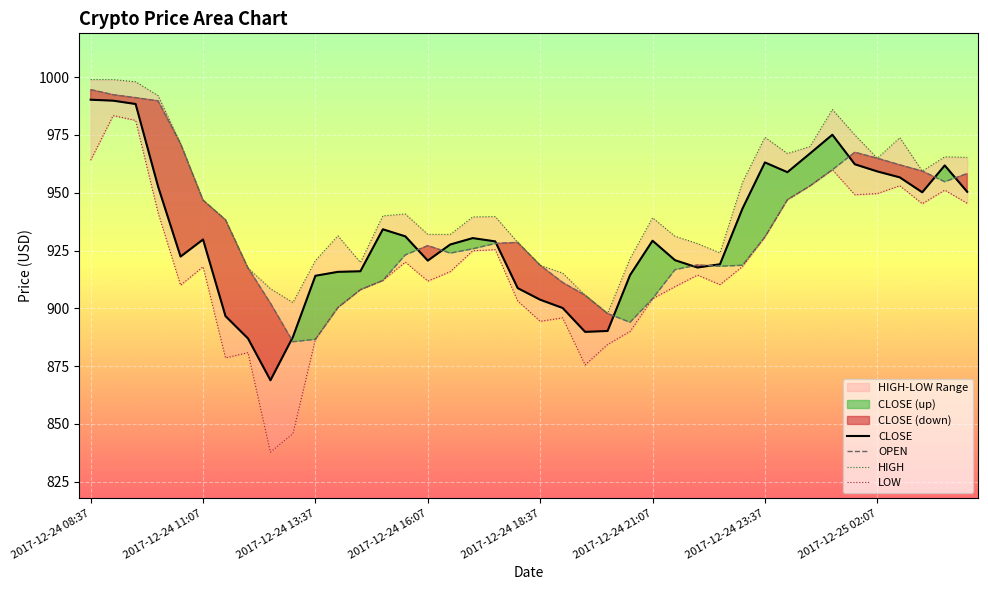

What is the maximum value for CLOSE?

990.2